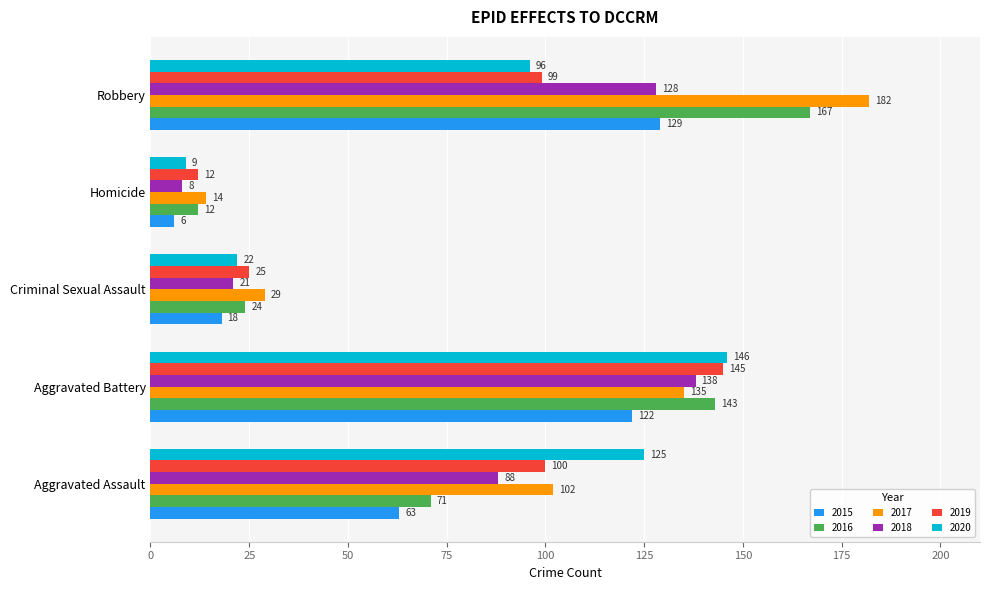

What is the average value of the 2016 series?

83